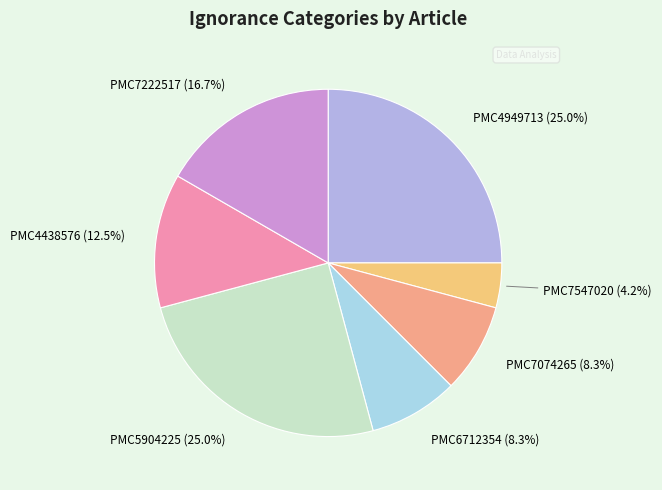

To the nearest percent, what portion does PMC4949713 represent?

25%